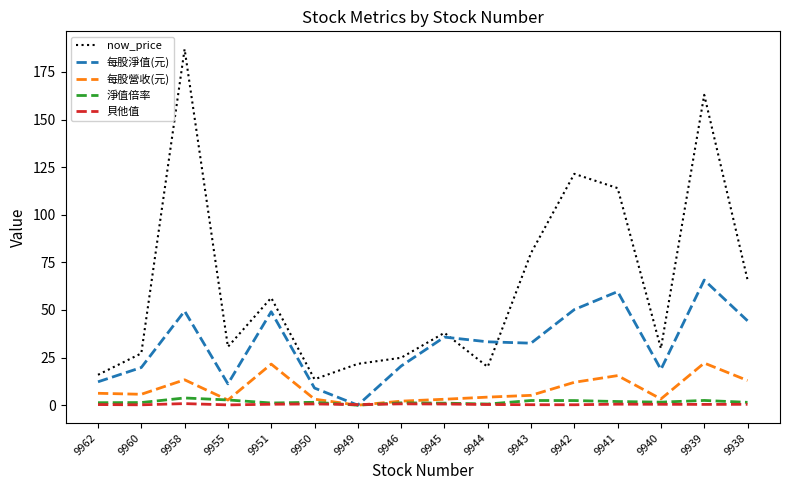

How many times do 貝他值 and 每股營收(元) cross each other?

2